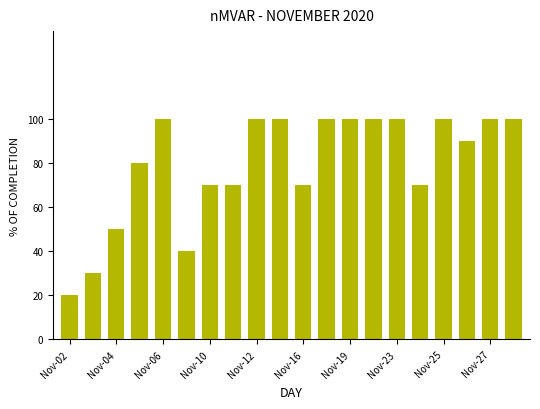

What is the value of the 17th bar from the left?

100